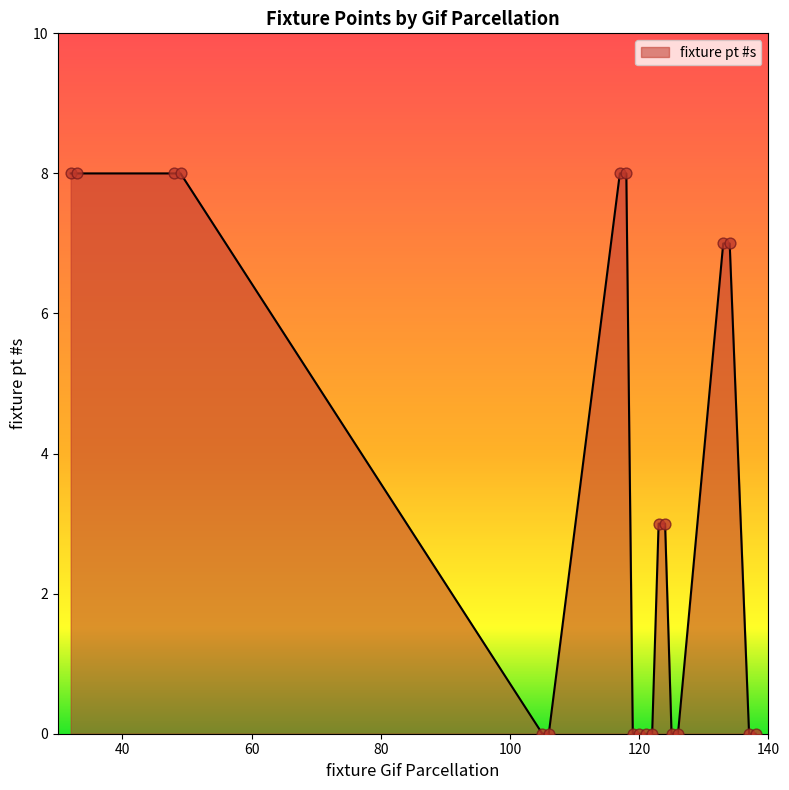

What is the difference between the maximum and minimum values?

8